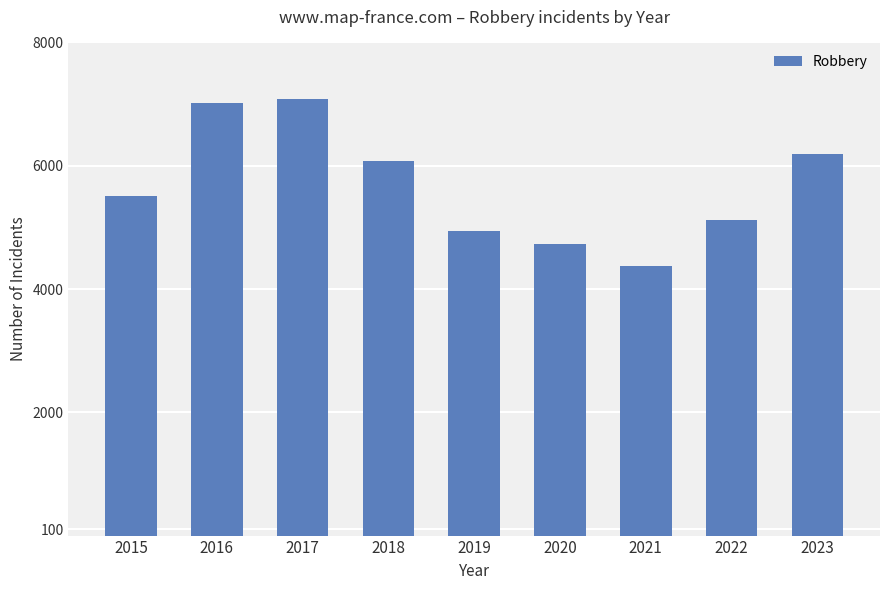

What is the ratio of the value at 2021 to the value at 2015?

0.8